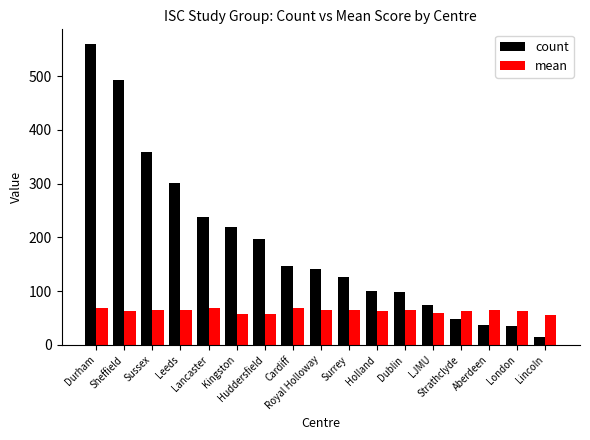

True or false: count has a value of 194.0 at Royal Holloway.

False